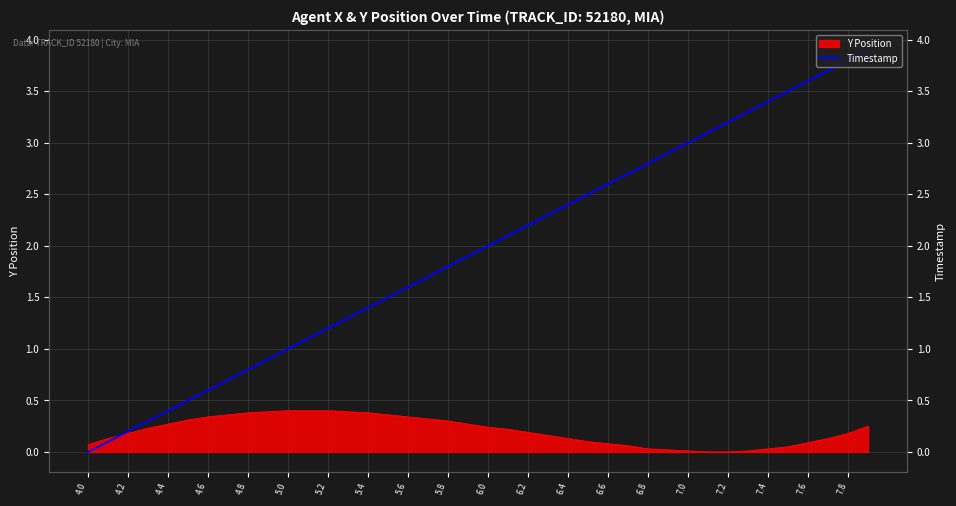

True or false: there are more than 0 points higher than both neighbors.

False